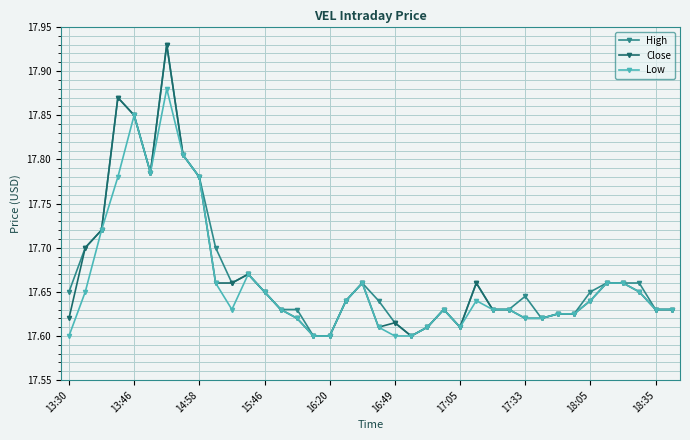

Count the Low values in the range 17 to 18.

38